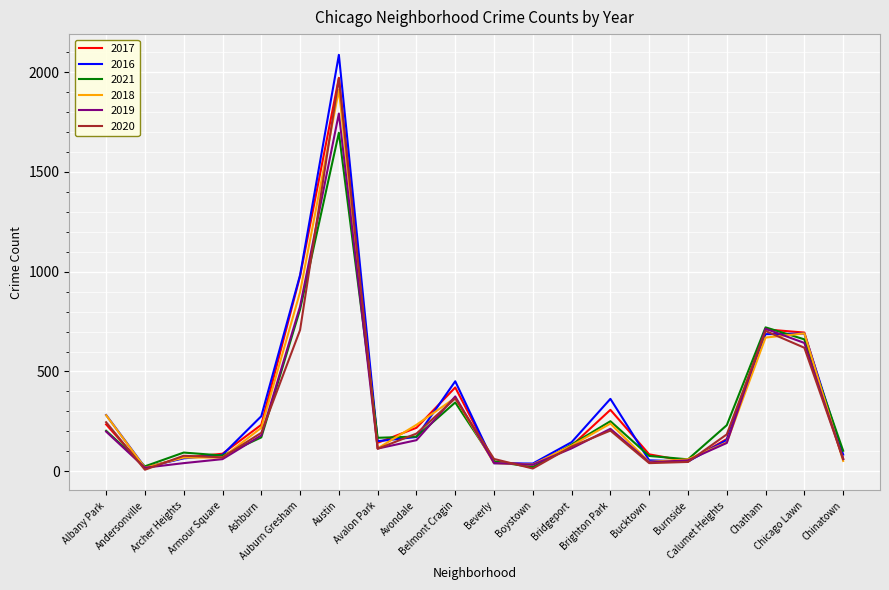

How many lines are shown in the chart?

6